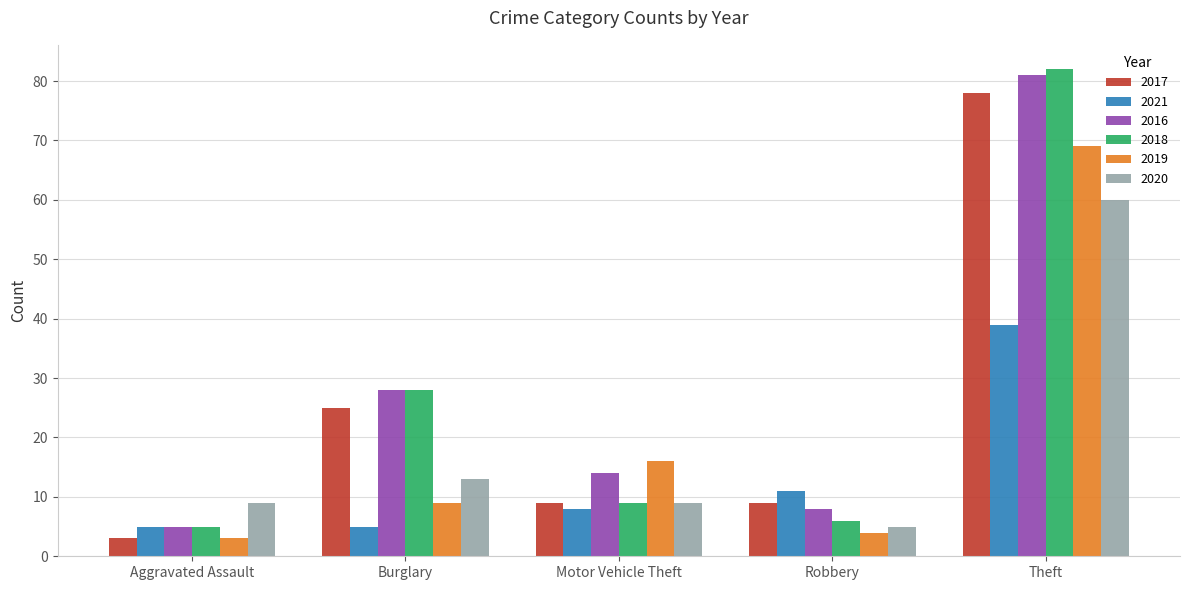

At which label does 2020 reach its peak?

Theft